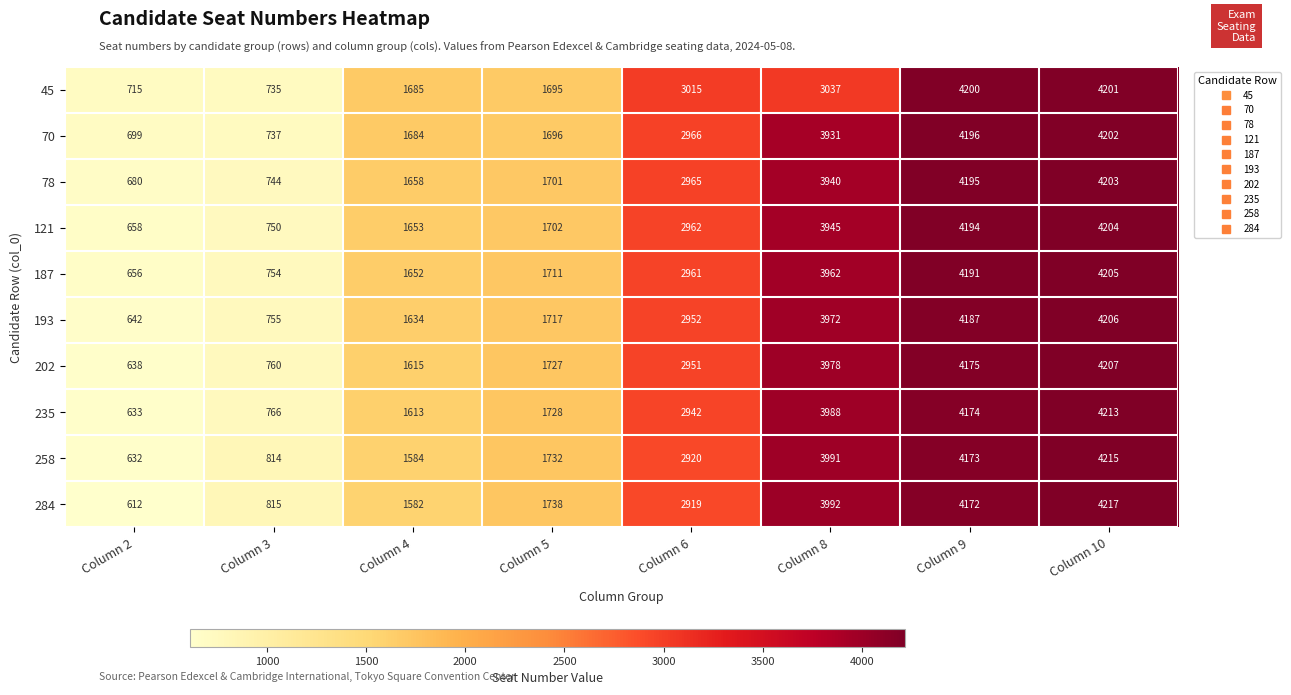

What is the total value across all series at Column 5?

17147